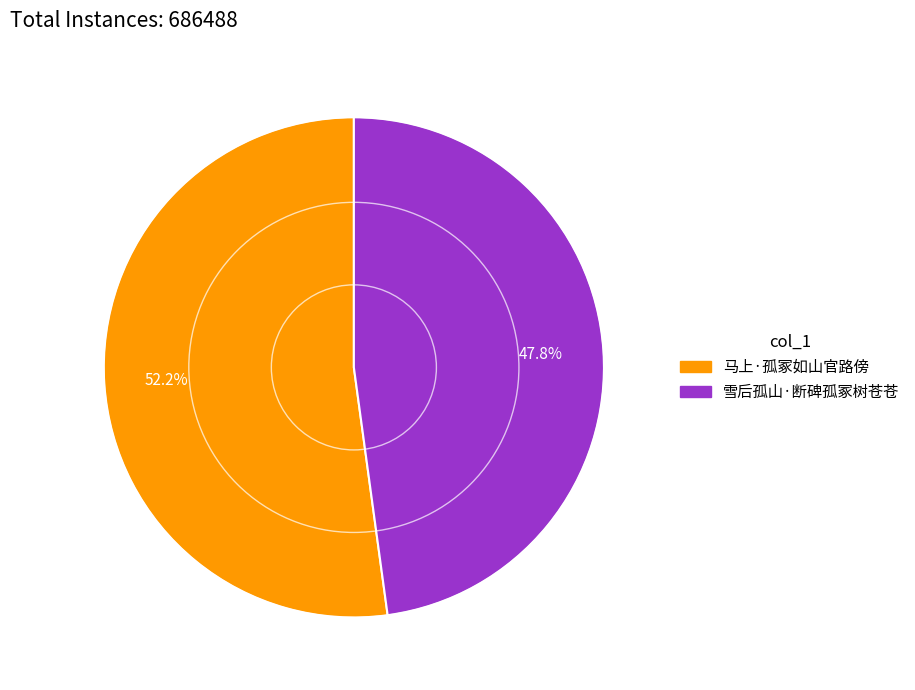

To the nearest percent, what percentage of the pie is 雪后孤山·断碑孤冢树苍苍?

48%